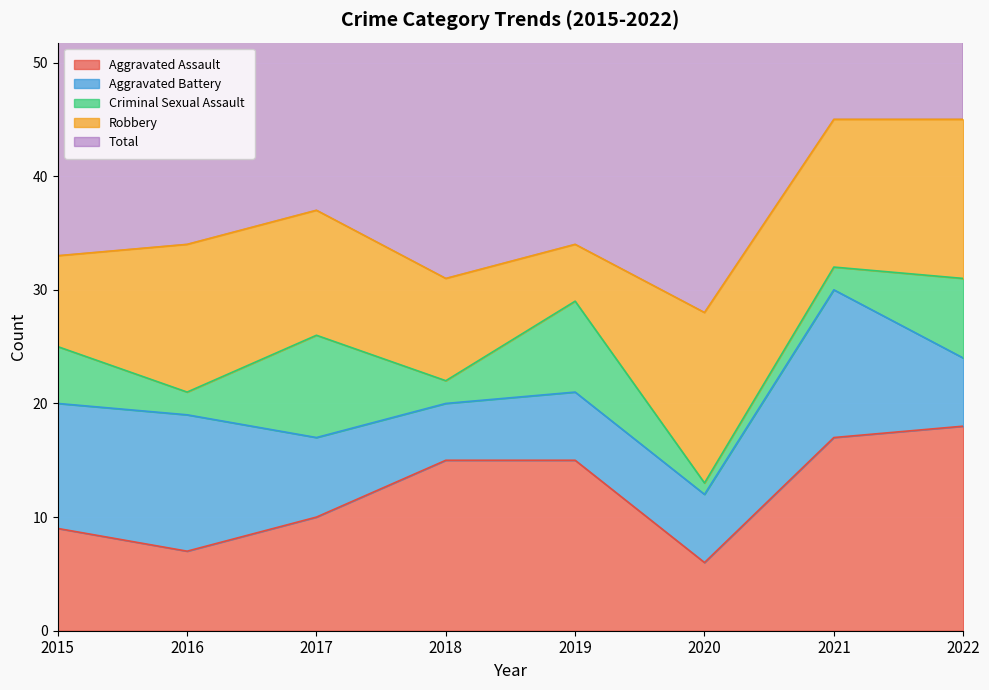

Which series has the widest spread of values?

Total